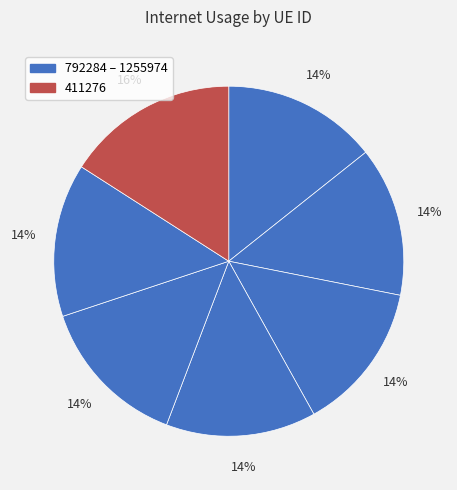

Is there any slice that represents more than half of the pie?

No